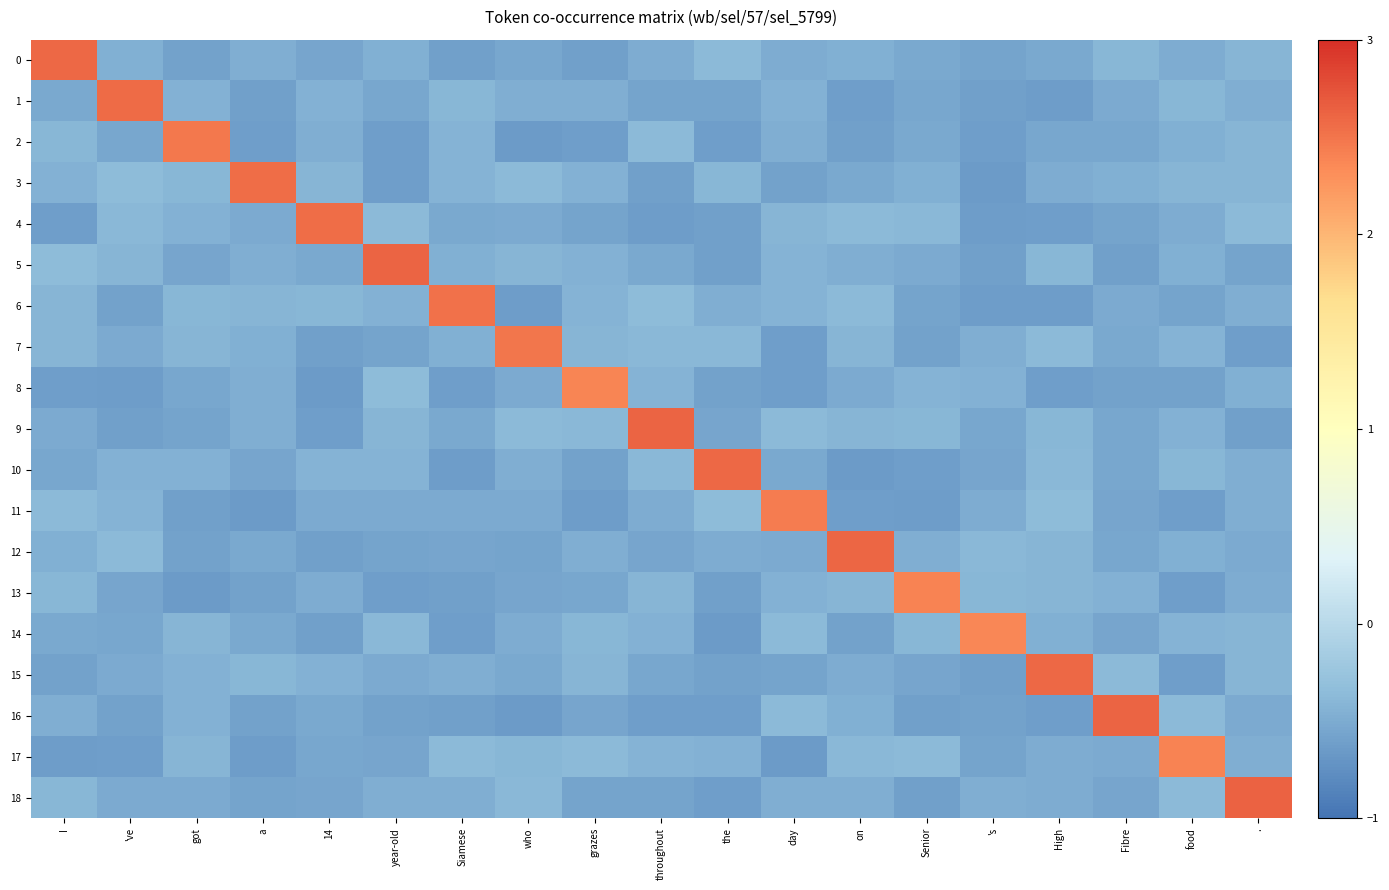

Reading left to right, transcribe all the data shown in this chart.

0: I=2.6	've=-0.5	got=-0.6	a=-0.5	14=-0.6	year-old=-0.5	Siamese=-0.6	who=-0.5	grazes=-0.6	throughout=-0.5	the=-0.4	day=-0.5	on=-0.5	Senior=-0.5	's=-0.6	High=-0.5	Fibre=-0.4	food=-0.5	.=-0.4
1: I=-0.5	've=2.6	got=-0.4	a=-0.6	14=-0.5	year-old=-0.5	Siamese=-0.4	who=-0.5	grazes=-0.5	throughout=-0.6	the=-0.6	day=-0.4	on=-0.6	Senior=-0.5	's=-0.6	High=-0.6	Fibre=-0.5	food=-0.4	.=-0.5
2: I=-0.4	've=-0.5	got=2.5	a=-0.6	14=-0.5	year-old=-0.6	Siamese=-0.4	who=-0.6	grazes=-0.6	throughout=-0.4	the=-0.6	day=-0.5	on=-0.6	Senior=-0.5	's=-0.6	High=-0.5	Fibre=-0.5	food=-0.5	.=-0.4
3: I=-0.4	've=-0.4	got=-0.4	a=2.6	14=-0.4	year-old=-0.6	Siamese=-0.4	who=-0.4	grazes=-0.4	throughout=-0.6	the=-0.4	day=-0.6	on=-0.5	Senior=-0.5	's=-0.6	High=-0.5	Fibre=-0.5	food=-0.4	.=-0.4
4: I=-0.6	've=-0.4	got=-0.4	a=-0.5	14=2.5	year-old=-0.4	Siamese=-0.5	who=-0.5	grazes=-0.6	throughout=-0.6	the=-0.6	day=-0.4	on=-0.4	Senior=-0.4	's=-0.6	High=-0.6	Fibre=-0.6	food=-0.5	.=-0.4
5: I=-0.4	've=-0.4	got=-0.6	a=-0.5	14=-0.5	year-old=2.6	Siamese=-0.5	who=-0.4	grazes=-0.5	throughout=-0.5	the=-0.6	day=-0.4	on=-0.5	Senior=-0.5	's=-0.6	High=-0.4	Fibre=-0.6	food=-0.5	.=-0.6
6: I=-0.4	've=-0.6	got=-0.4	a=-0.4	14=-0.4	year-old=-0.4	Siamese=2.5	who=-0.6	grazes=-0.4	throughout=-0.4	the=-0.5	day=-0.4	on=-0.4	Senior=-0.6	's=-0.6	High=-0.6	Fibre=-0.5	food=-0.6	.=-0.5
7: I=-0.4	've=-0.5	got=-0.4	a=-0.5	14=-0.6	year-old=-0.6	Siamese=-0.5	who=2.5	grazes=-0.4	throughout=-0.4	the=-0.4	day=-0.6	on=-0.4	Senior=-0.6	's=-0.5	High=-0.4	Fibre=-0.5	food=-0.4	.=-0.6
8: I=-0.6	've=-0.6	got=-0.5	a=-0.5	14=-0.6	year-old=-0.4	Siamese=-0.6	who=-0.5	grazes=2.4	throughout=-0.4	the=-0.6	day=-0.6	on=-0.5	Senior=-0.4	's=-0.4	High=-0.6	Fibre=-0.6	food=-0.6	.=-0.5
9: I=-0.5	've=-0.6	got=-0.6	a=-0.5	14=-0.6	year-old=-0.4	Siamese=-0.5	who=-0.4	grazes=-0.4	throughout=2.6	the=-0.6	day=-0.4	on=-0.4	Senior=-0.4	's=-0.5	High=-0.4	Fibre=-0.5	food=-0.4	.=-0.6
10: I=-0.5	've=-0.4	got=-0.4	a=-0.6	14=-0.4	year-old=-0.4	Siamese=-0.6	who=-0.5	grazes=-0.6	throughout=-0.4	the=2.6	day=-0.5	on=-0.6	Senior=-0.6	's=-0.6	High=-0.4	Fibre=-0.5	food=-0.4	.=-0.5
11: I=-0.4	've=-0.4	got=-0.6	a=-0.6	14=-0.5	year-old=-0.5	Siamese=-0.5	who=-0.5	grazes=-0.6	throughout=-0.5	the=-0.4	day=2.4	on=-0.6	Senior=-0.6	's=-0.5	High=-0.4	Fibre=-0.6	food=-0.6	.=-0.5
12: I=-0.5	've=-0.4	got=-0.6	a=-0.5	14=-0.6	year-old=-0.6	Siamese=-0.6	who=-0.6	grazes=-0.5	throughout=-0.6	the=-0.5	day=-0.5	on=2.6	Senior=-0.5	's=-0.4	High=-0.4	Fibre=-0.5	food=-0.5	.=-0.5
13: I=-0.4	've=-0.6	got=-0.6	a=-0.6	14=-0.5	year-old=-0.6	Siamese=-0.6	who=-0.6	grazes=-0.5	throughout=-0.4	the=-0.6	day=-0.5	on=-0.4	Senior=2.4	's=-0.4	High=-0.4	Fibre=-0.4	food=-0.6	.=-0.5
14: I=-0.5	've=-0.5	got=-0.4	a=-0.5	14=-0.6	year-old=-0.4	Siamese=-0.6	who=-0.5	grazes=-0.4	throughout=-0.5	the=-0.6	day=-0.4	on=-0.6	Senior=-0.4	's=2.4	High=-0.5	Fibre=-0.6	food=-0.4	.=-0.4
15: I=-0.6	've=-0.5	got=-0.5	a=-0.4	14=-0.4	year-old=-0.5	Siamese=-0.5	who=-0.5	grazes=-0.4	throughout=-0.5	the=-0.6	day=-0.6	on=-0.5	Senior=-0.6	's=-0.6	High=2.6	Fibre=-0.4	food=-0.6	.=-0.4
16: I=-0.5	've=-0.6	got=-0.4	a=-0.6	14=-0.5	year-old=-0.6	Siamese=-0.6	who=-0.6	grazes=-0.6	throughout=-0.6	the=-0.6	day=-0.4	on=-0.5	Senior=-0.6	's=-0.6	High=-0.6	Fibre=2.6	food=-0.4	.=-0.5
17: I=-0.6	've=-0.6	got=-0.4	a=-0.6	14=-0.5	year-old=-0.6	Siamese=-0.4	who=-0.4	grazes=-0.4	throughout=-0.4	the=-0.4	day=-0.6	on=-0.4	Senior=-0.4	's=-0.6	High=-0.5	Fibre=-0.5	food=2.4	.=-0.5
18: I=-0.4	've=-0.5	got=-0.5	a=-0.6	14=-0.6	year-old=-0.5	Siamese=-0.5	who=-0.4	grazes=-0.6	throughout=-0.6	the=-0.6	day=-0.5	on=-0.5	Senior=-0.6	's=-0.5	High=-0.5	Fibre=-0.6	food=-0.4	.=2.6